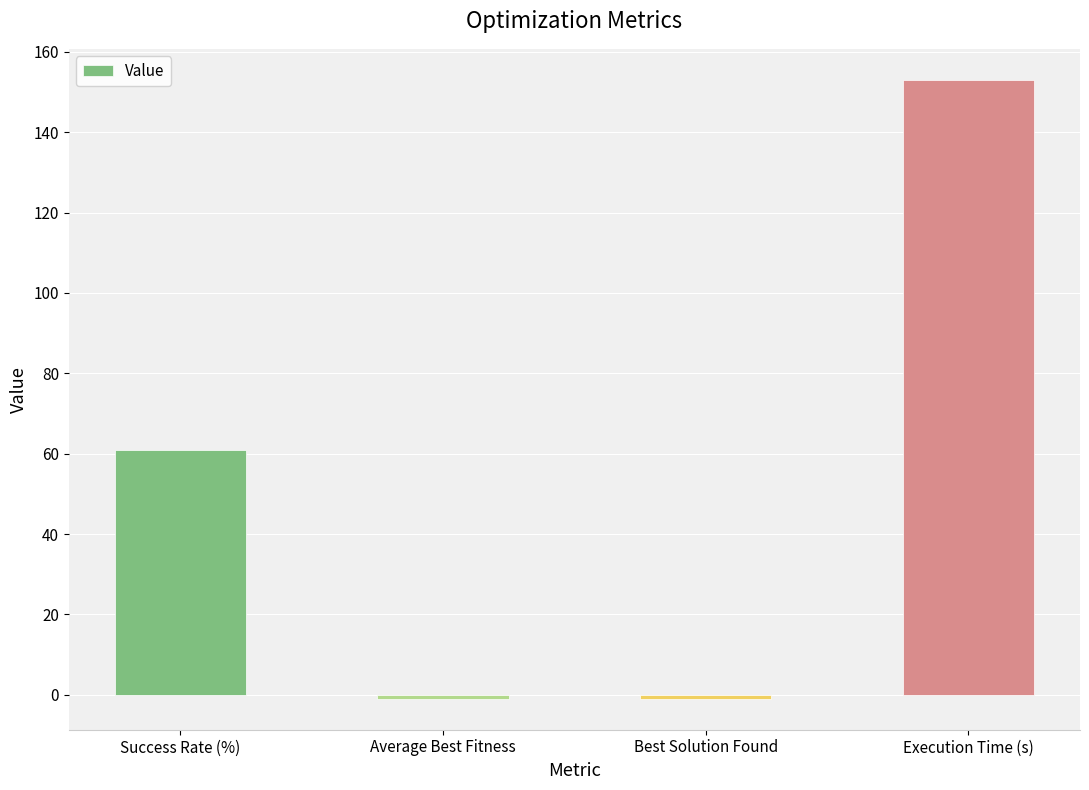

Which has a higher value, Execution Time (s) or Best Solution Found?

Execution Time (s)